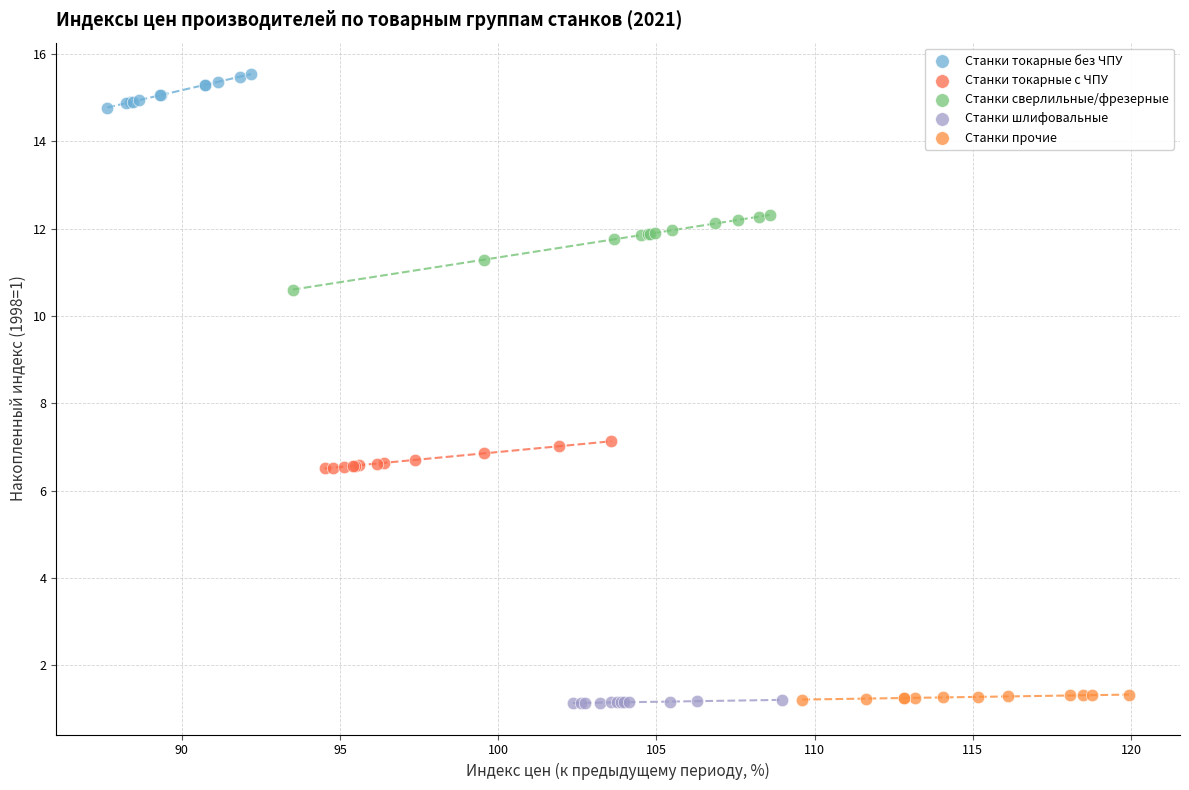

Which series contains the highest Y value?

Станки токарные без ЧПУ